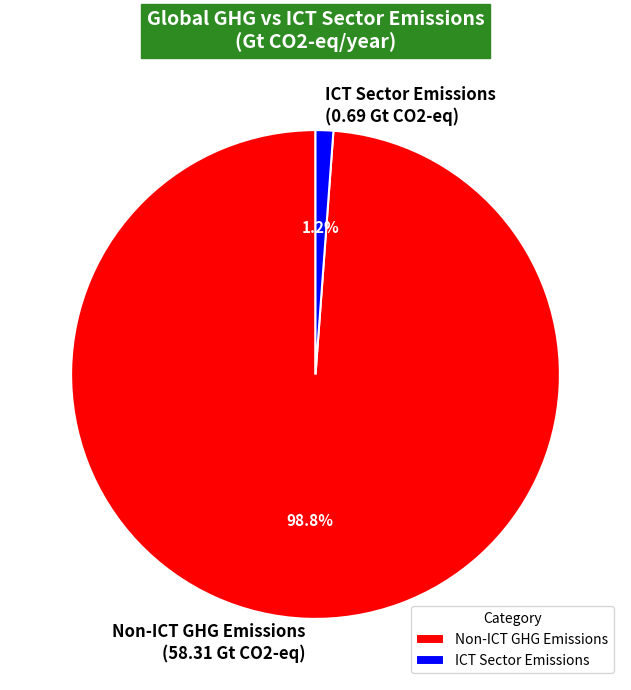

What is the smallest slice in the pie chart?

ICT Sector Emissions